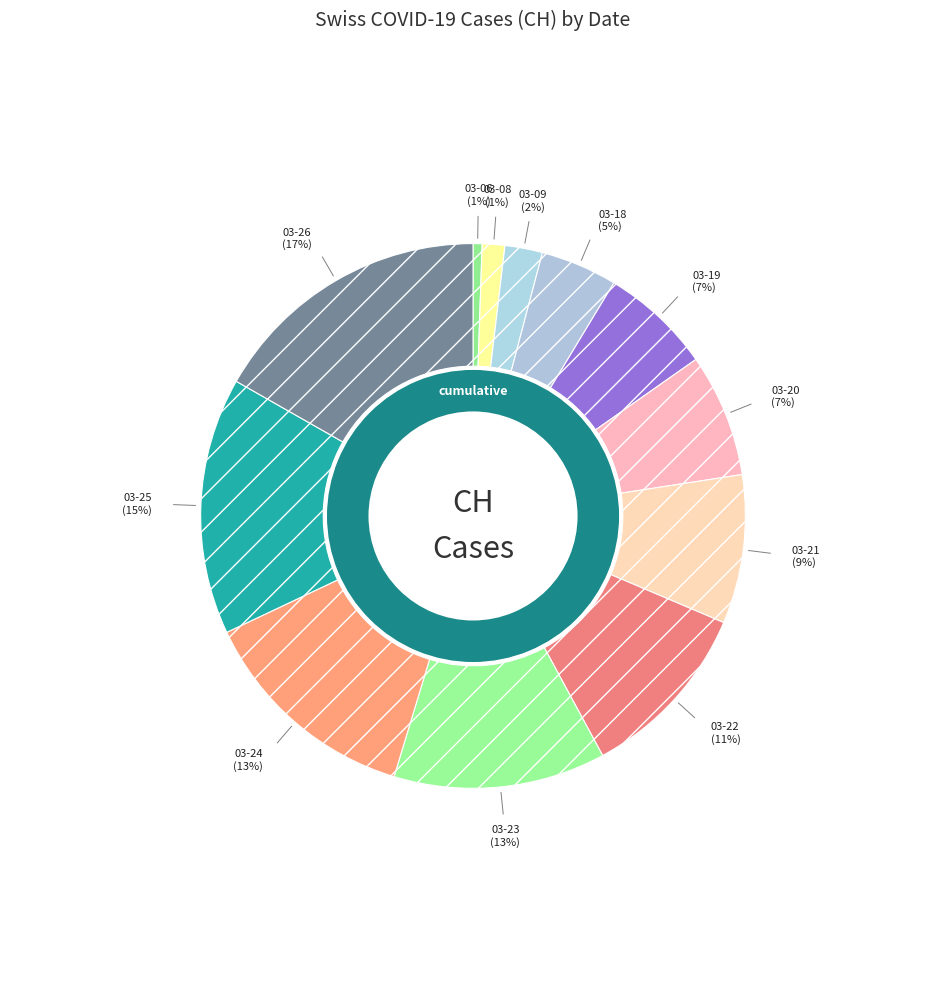

To the nearest percent, what portion does 2020-03-24 represent?

13%